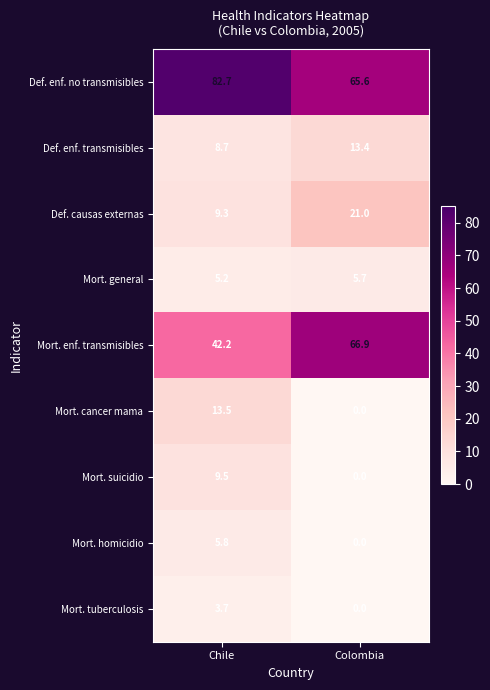

Is it true that Mort. enf. transmisibles equals 42.2 at Chile?

True